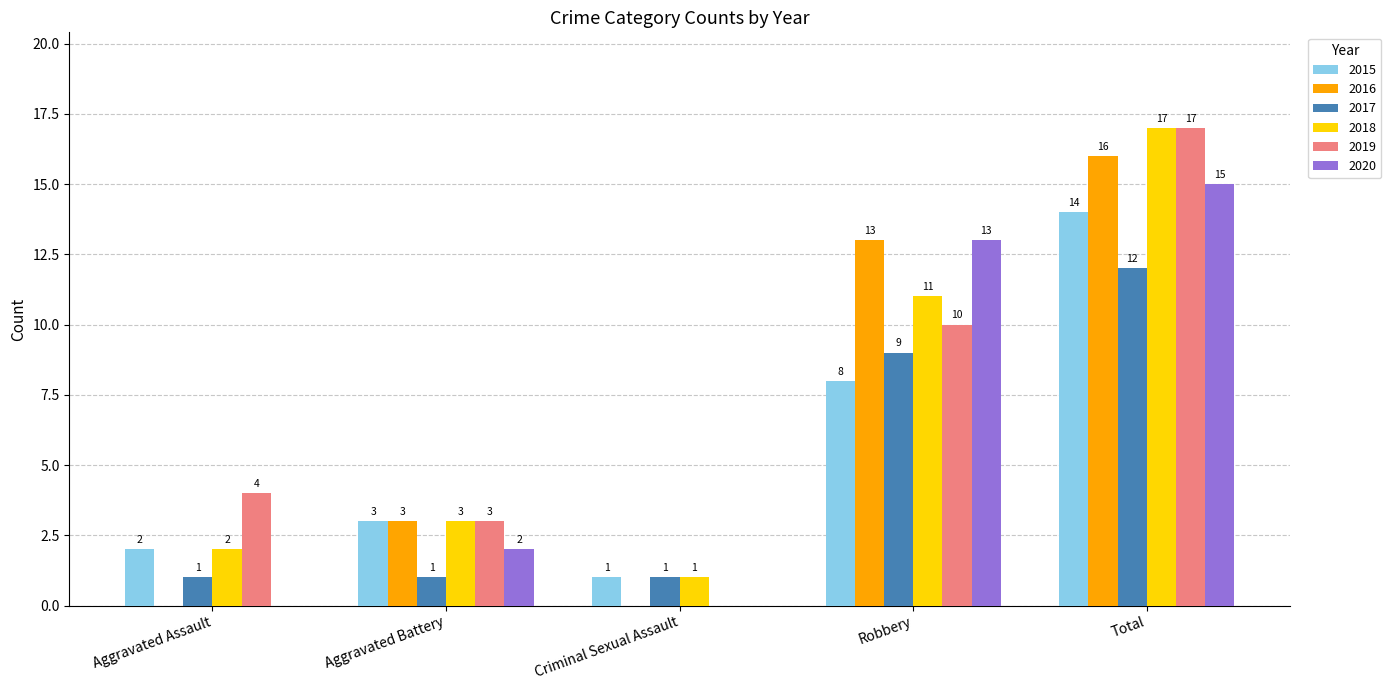

What is the maximum value shown in the chart?

17